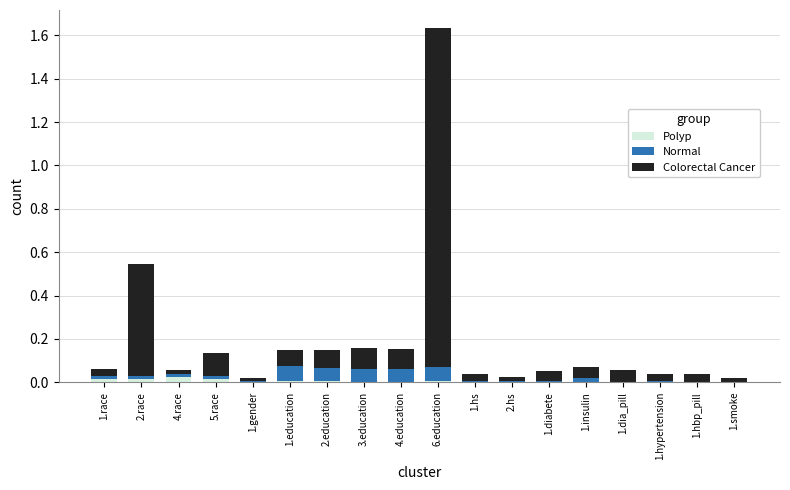

At which category is the sum across all series the highest?

6.education